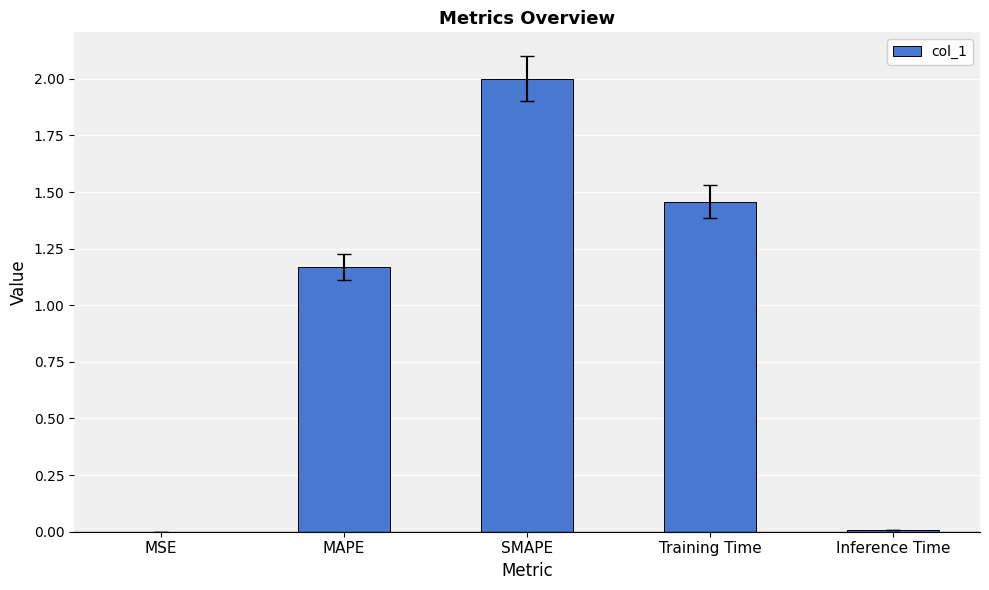

Between SMAPE and MAPE, which is larger?

SMAPE